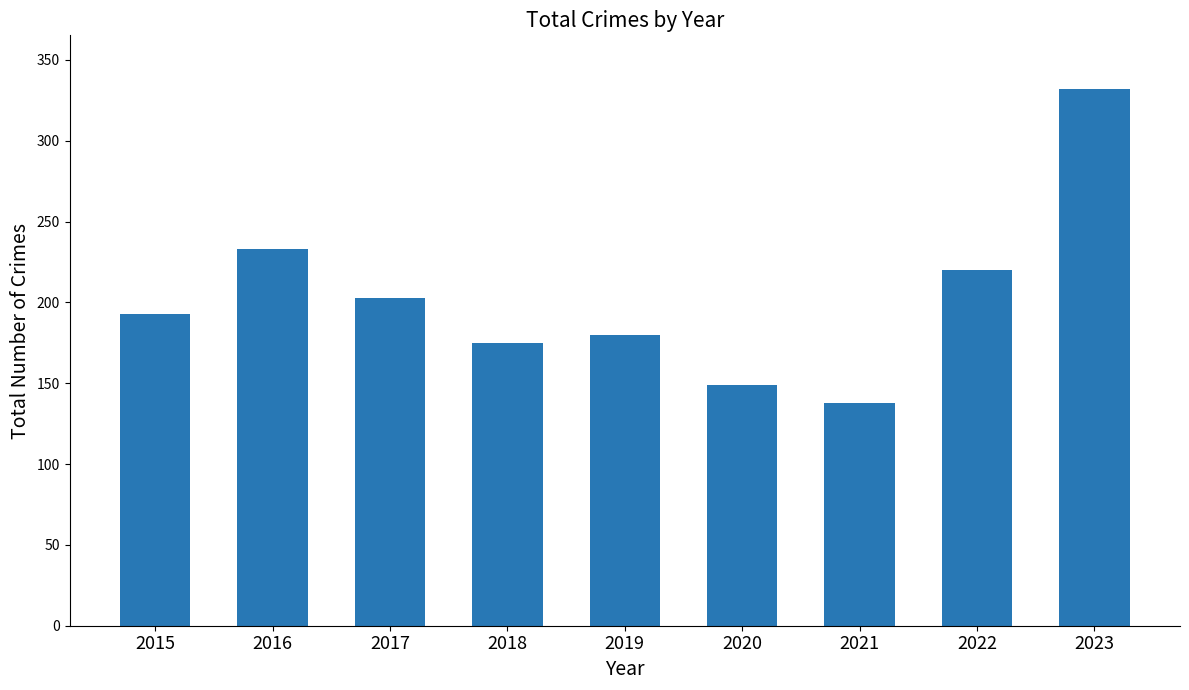

What is the difference between the maximum and minimum values?

194